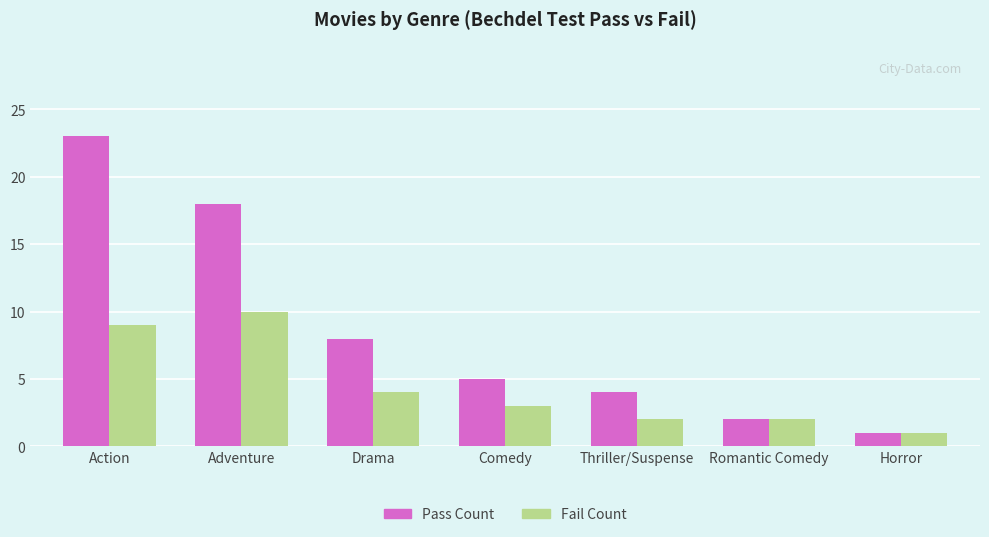

Which series has the widest spread of values?

Pass Count